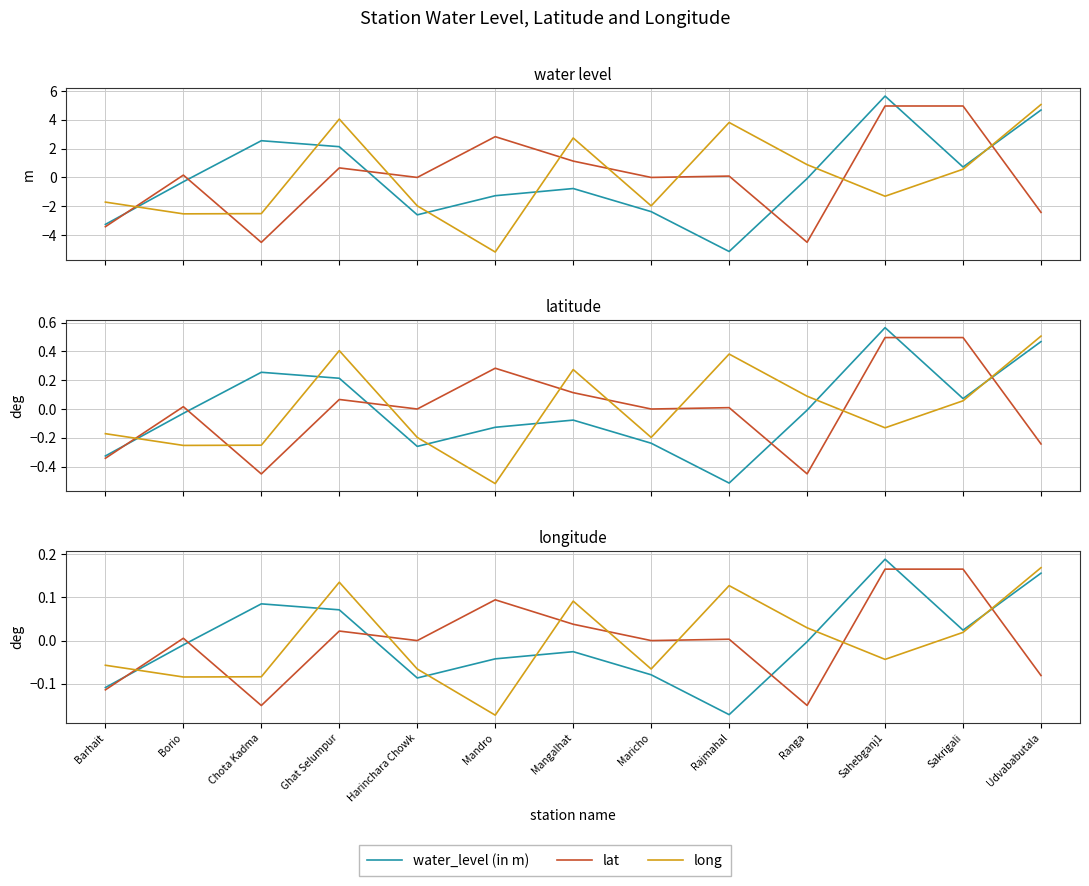

What position from the left is Sakrigali?

12